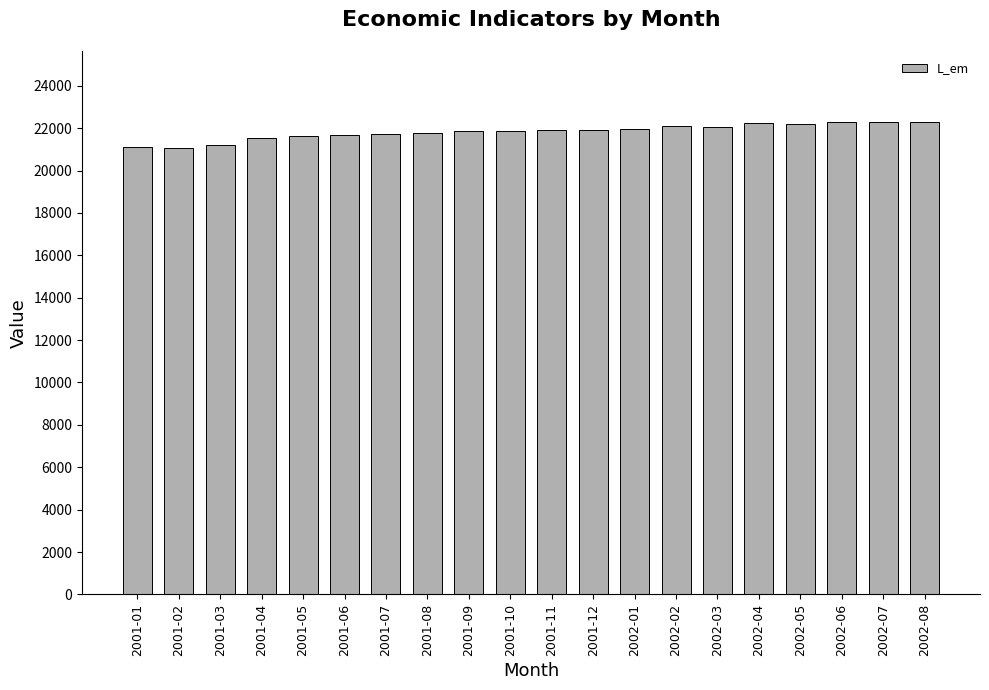

What is the label of the 11th bar from the right?

2001-10